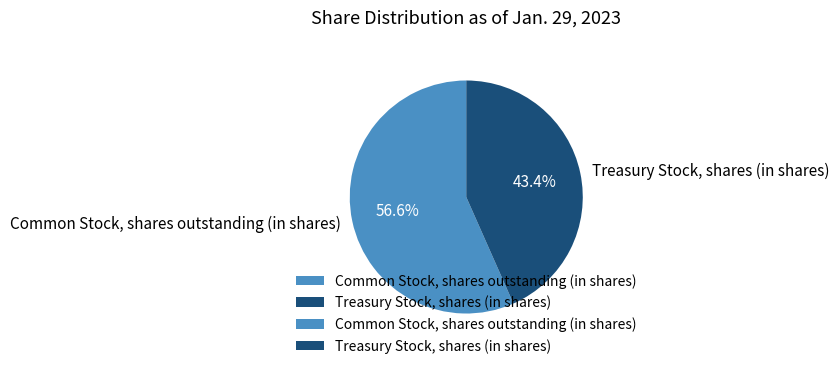

Approximately how many times larger is the value at Treasury Stock, shares (in shares) compared to Common Stock, shares outstanding (in shares)?

0.8